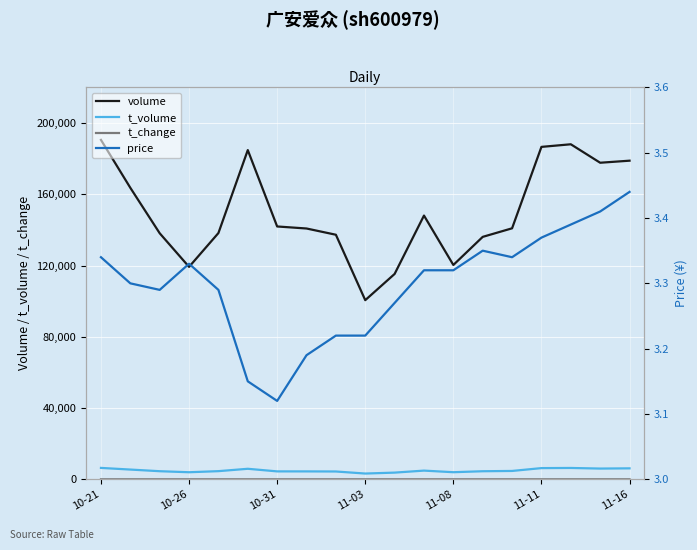

How many lines are shown in the chart?

4